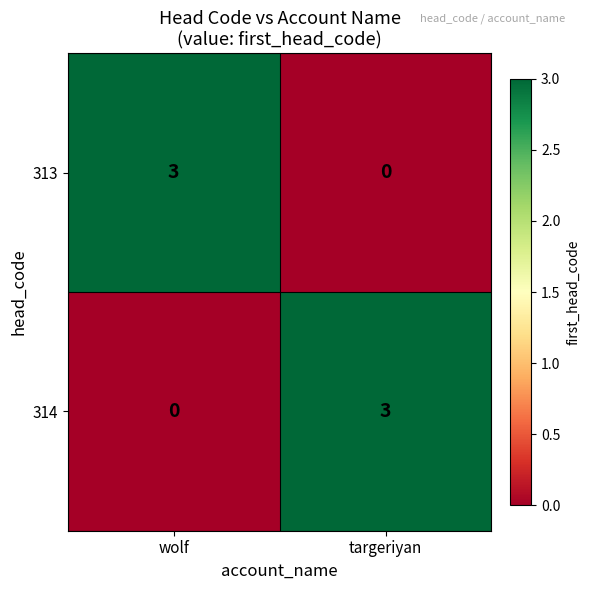

What is the sum of all 313 values?

3